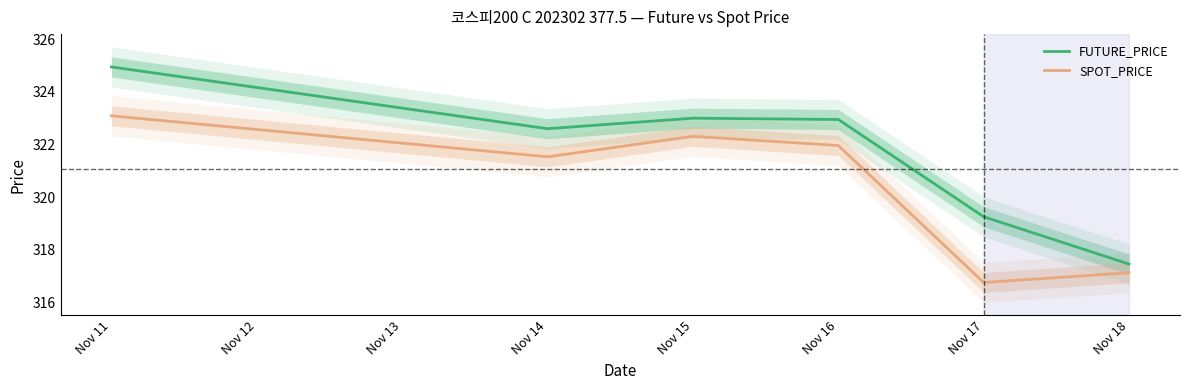

Read the SPOT_PRICE value at Nov 14.

321.5